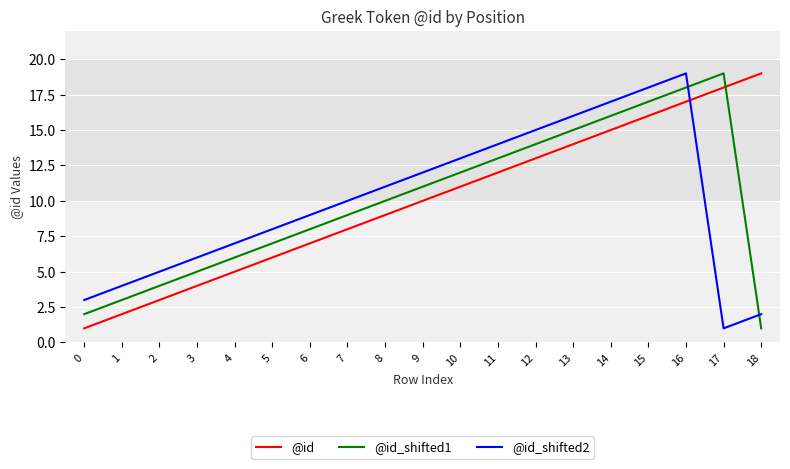

Where do @id and @id_shifted1 first cross each other?

17 and 18